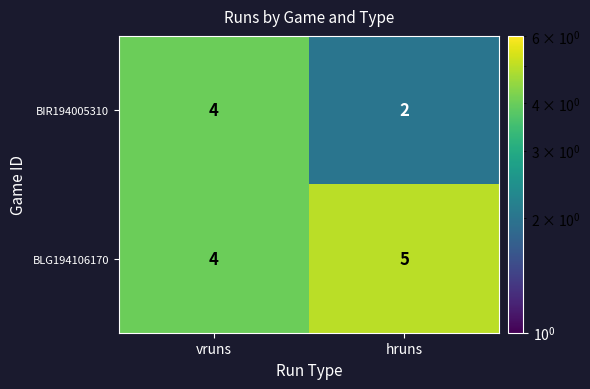

Which category has the highest value across all series?

hruns